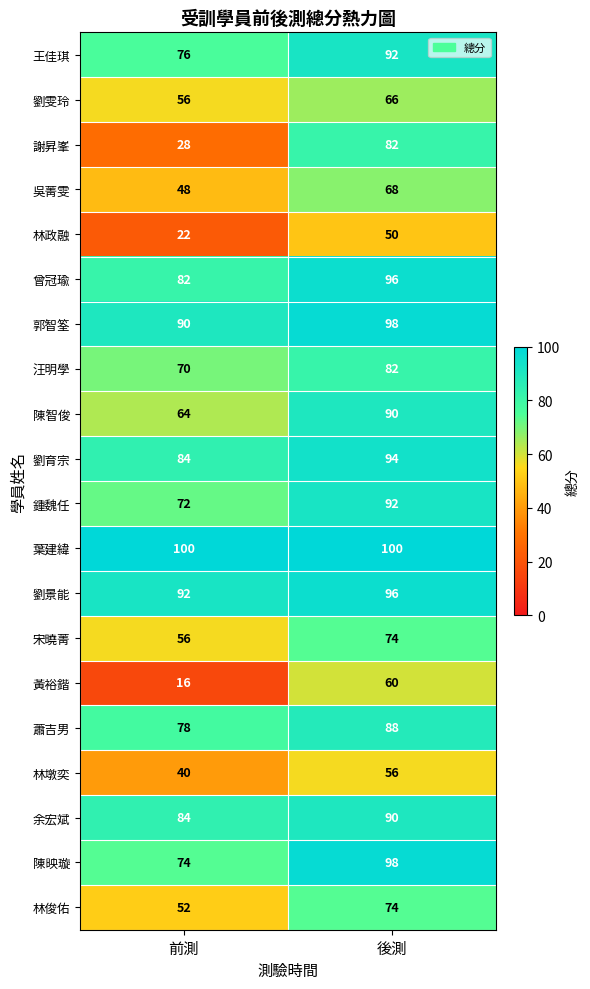

What is the highest value of the 林政融 series?

50